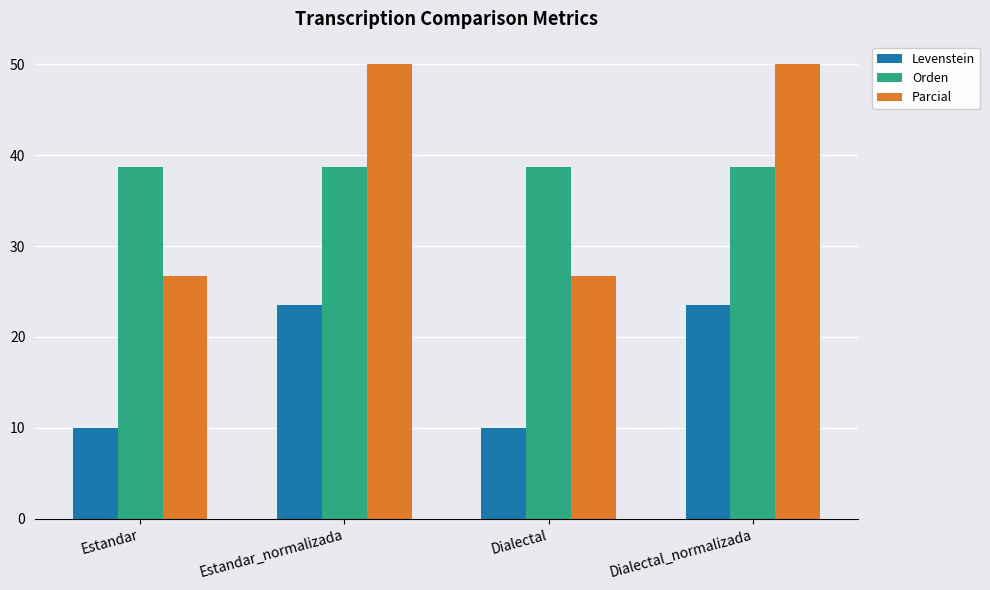

The Parcial series shows 87.8 at Dialectal_normalizada. True or false?

False